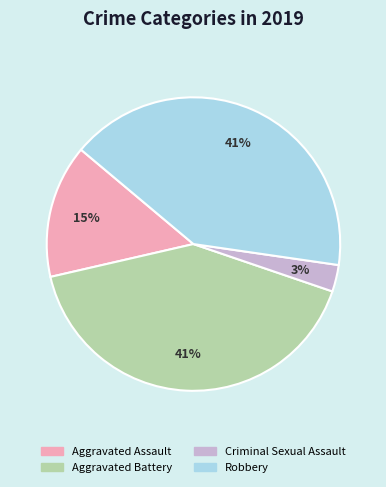

Does Aggravated Assault represent more than half of the total?

No